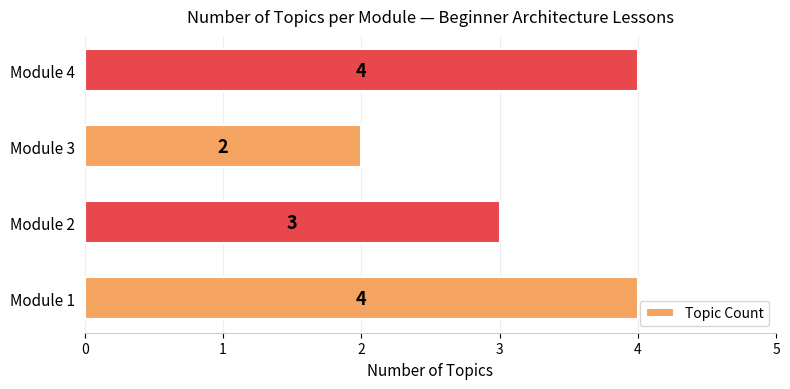

Which category has the lowest value across all series?

Module 3